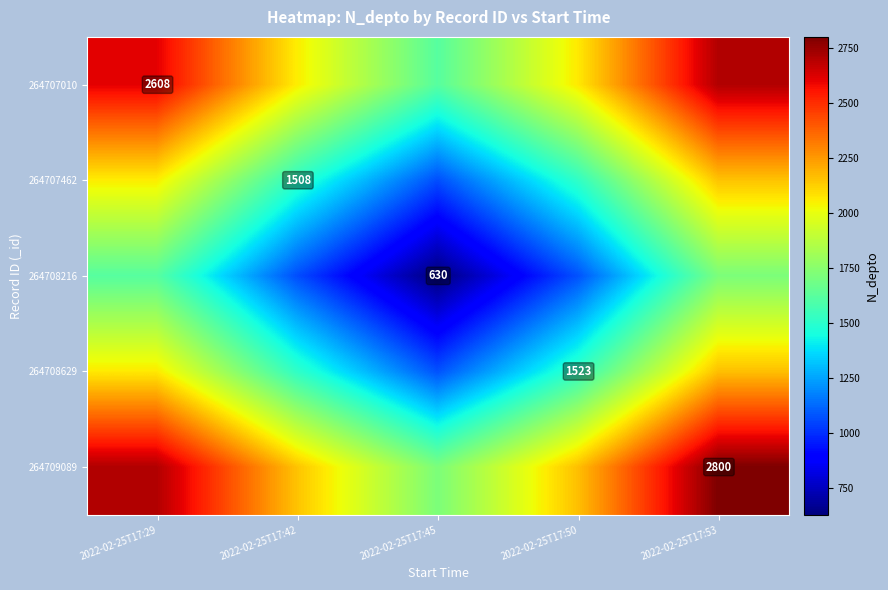

The 264708216 series shows 630.0 at 2022-02-25T17:45. True or false?

True